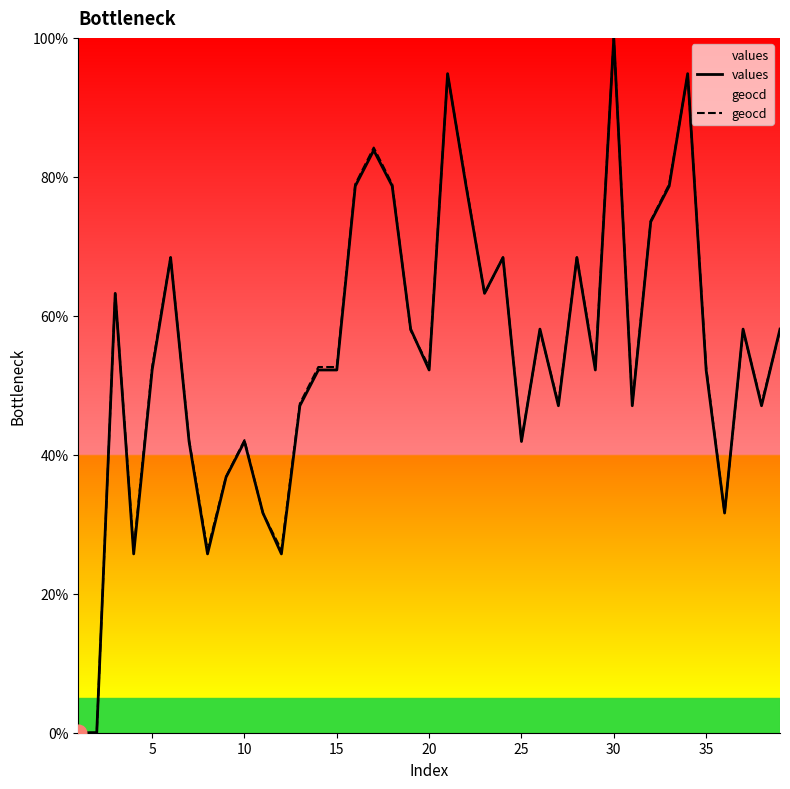

What is the difference between the maximum and minimum values in the values series?

100.0